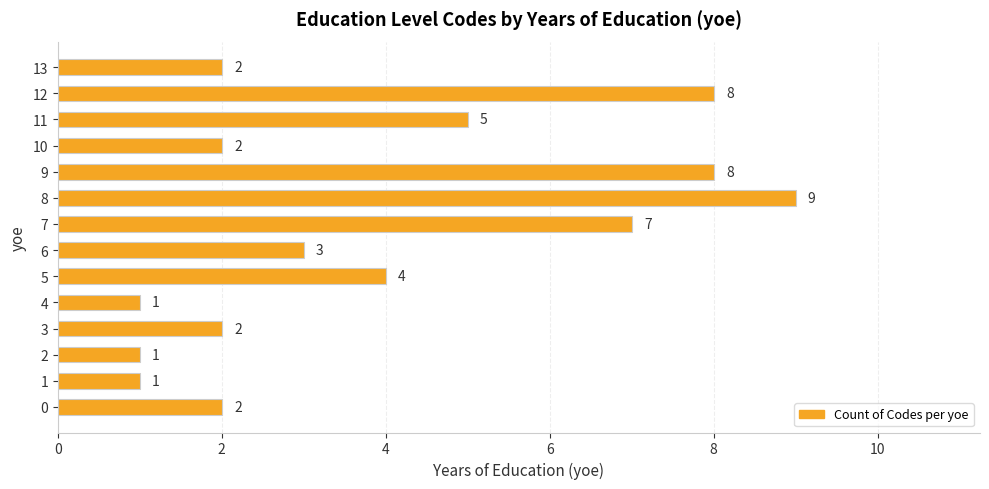

What is the change in value from 8 to 9?

-1